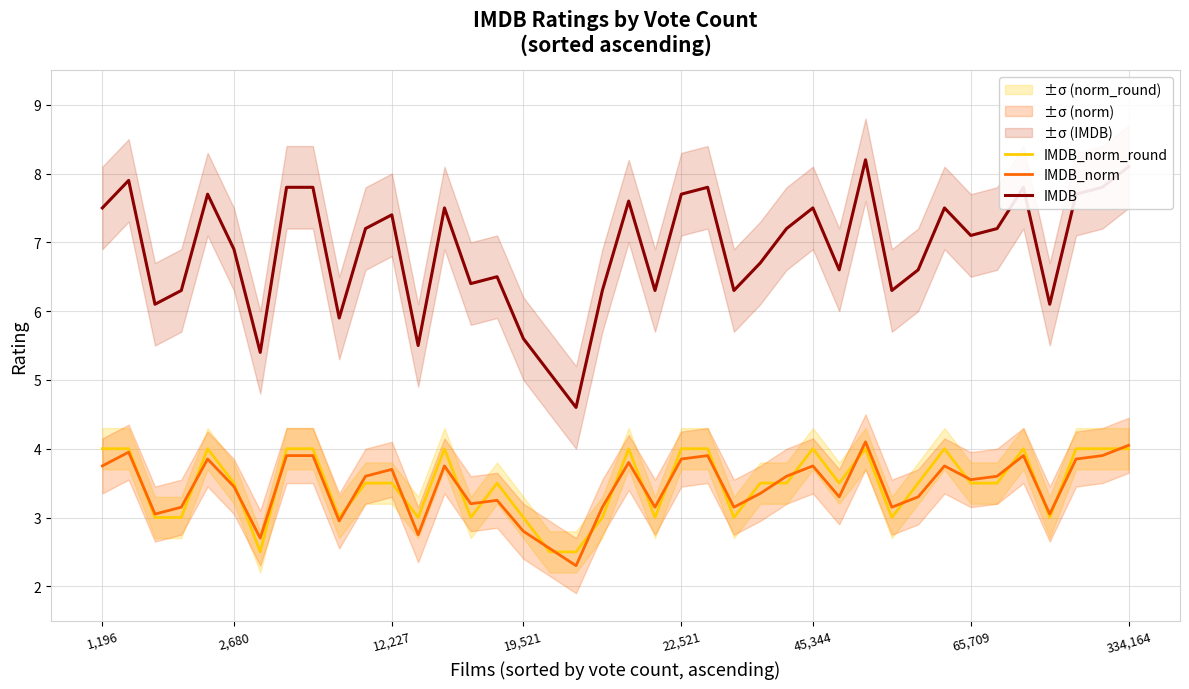

Reading left to right, transcribe all the data shown in this chart.

IMDB_norm_round: 4.0	4.0	3.0	3.0	4.0	3.5	2.5	4.0	4.0	3.0	3.5	3.5	3.0	4.0	3.0	3.5	3.0	2.5	2.5	3.0	4.0	3.0	4.0	4.0	3.0	3.5	3.5	4.0	3.5	4.0	3.0	3.5	4.0	3.5	3.5	4.0	3.0	4.0	4.0	4.0
IMDB_norm: 3.8	4.0	3.0	3.1	3.9	3.5	2.7	3.9	3.9	3.0	3.6	3.7	2.8	3.8	3.2	3.2	2.8	2.5	2.3	3.1	3.8	3.1	3.9	3.9	3.1	3.4	3.6	3.8	3.3	4.1	3.1	3.3	3.8	3.5	3.6	3.9	3.0	3.9	3.9	4.0
IMDB: 7.5	7.9	6.1	6.3	7.7	6.9	5.4	7.8	7.8	5.9	7.2	7.4	5.5	7.5	6.4	6.5	5.6	5.1	4.6	6.3	7.6	6.3	7.7	7.8	6.3	6.7	7.2	7.5	6.6	8.2	6.3	6.6	7.5	7.1	7.2	7.8	6.1	7.7	7.8	8.1